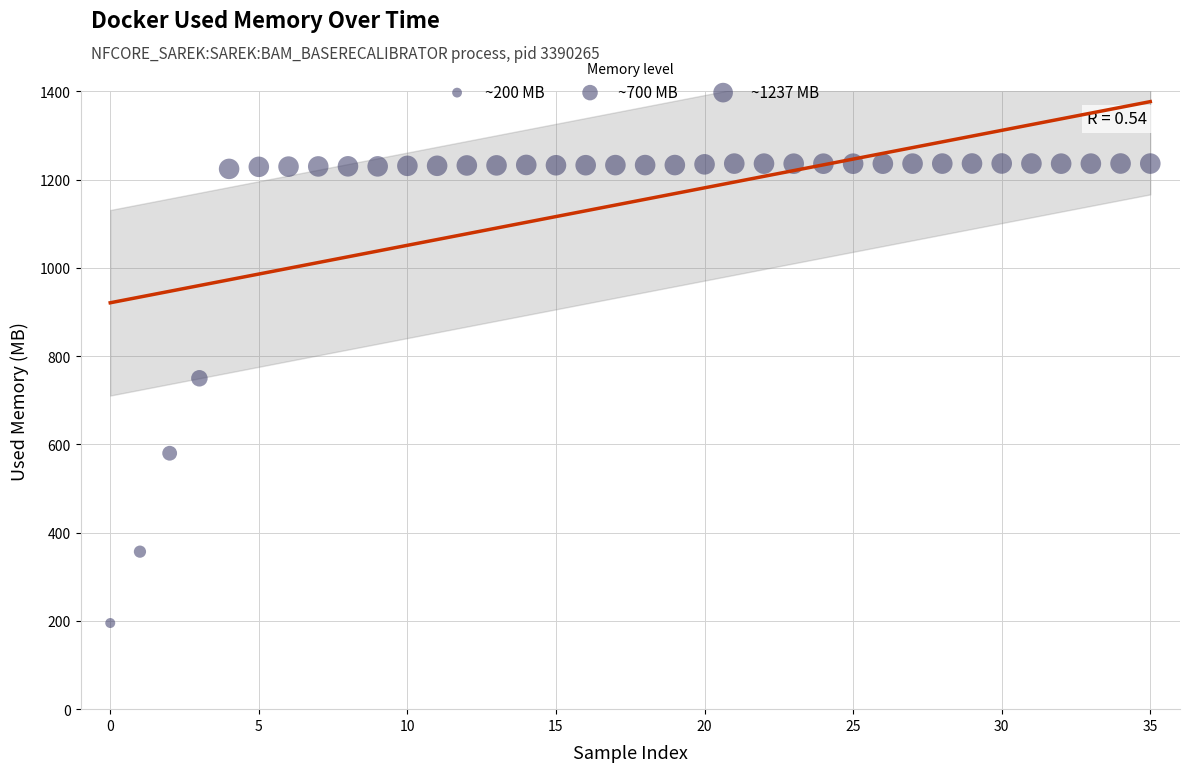

What Y value in the scatter plot is closest to 716?

750.0